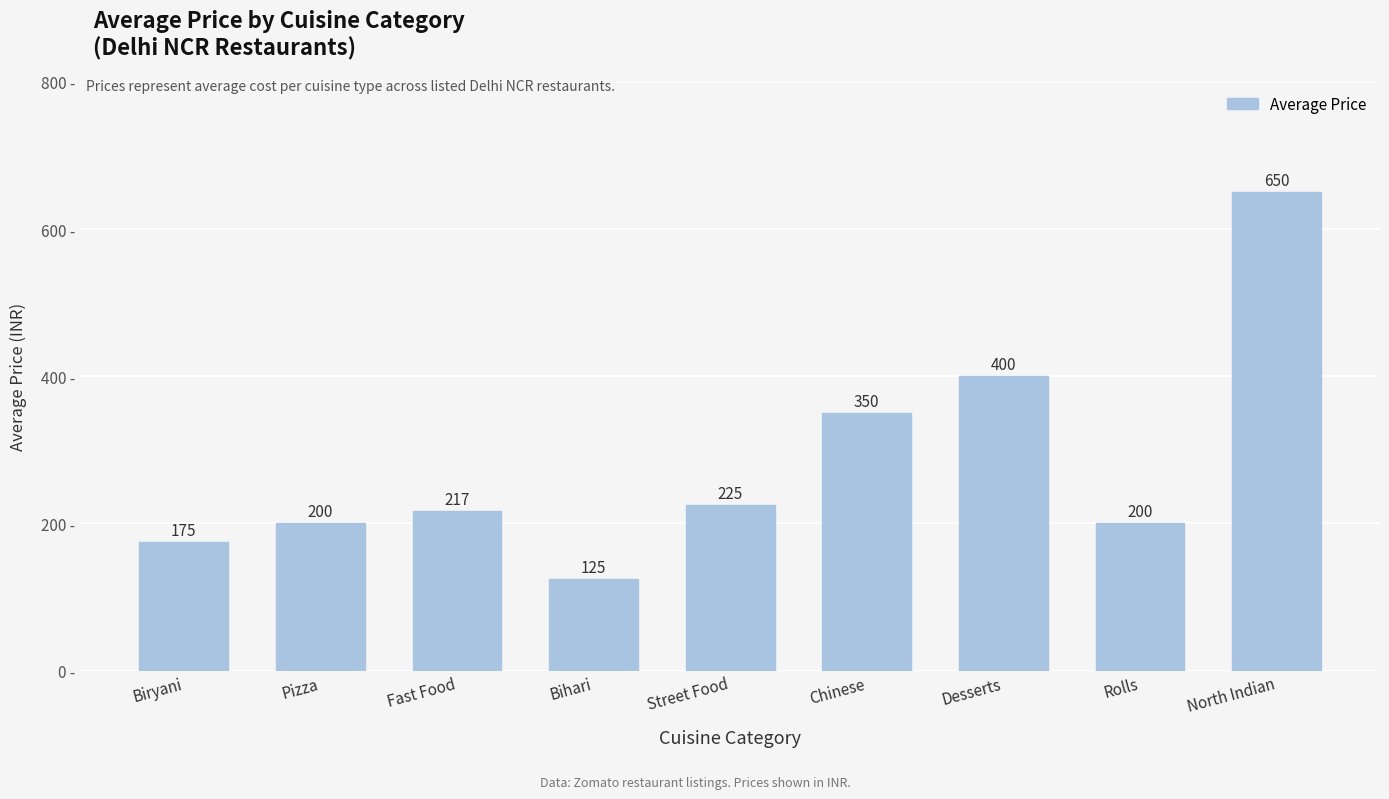

Reading left to right, list all the values displayed in this chart.

175	200	217	125	225	350	400	200	650